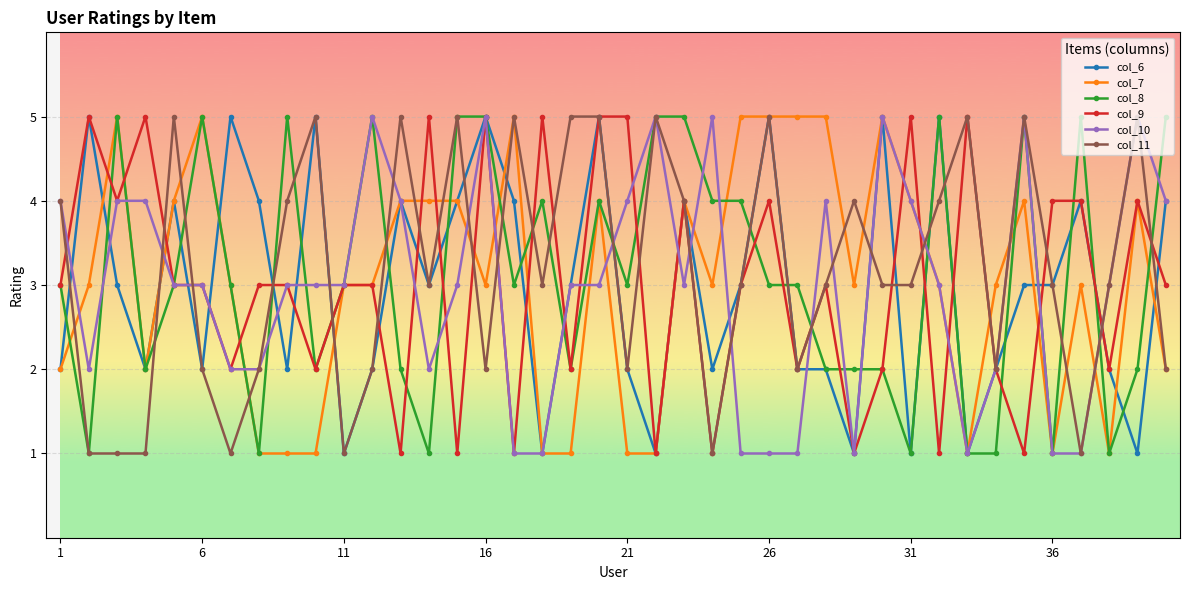

How many col_7 values are between 2 and 4?

22